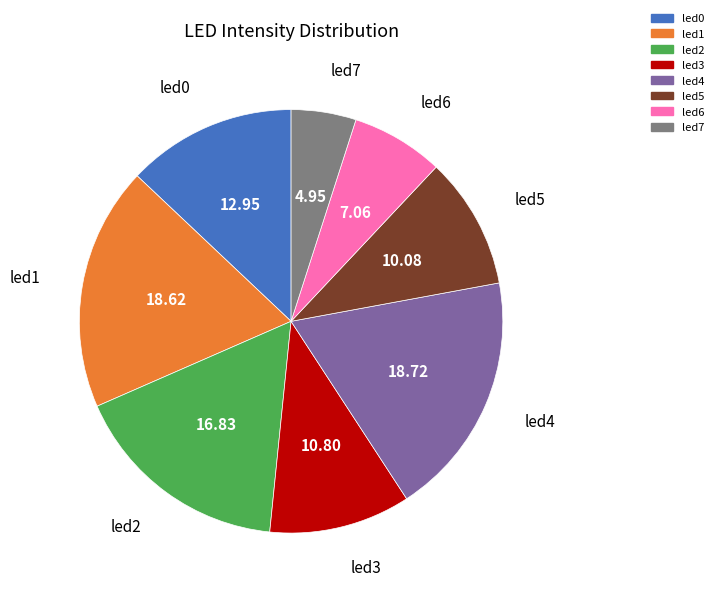

Which has a higher value, led1 or led2?

led1